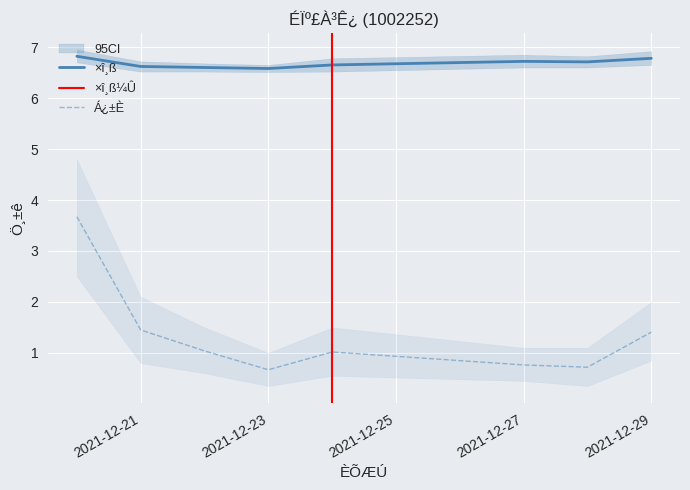

What is the value of the ×î¸ß point at the 8th from the left?

6.8